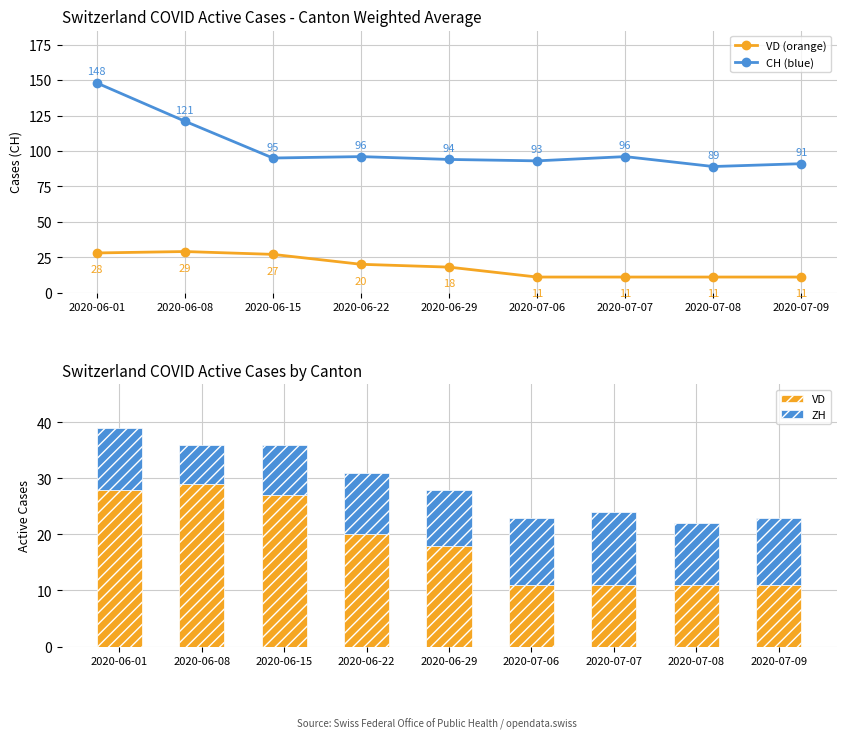

What is the label of the 8th bar from the left?

2020-07-08